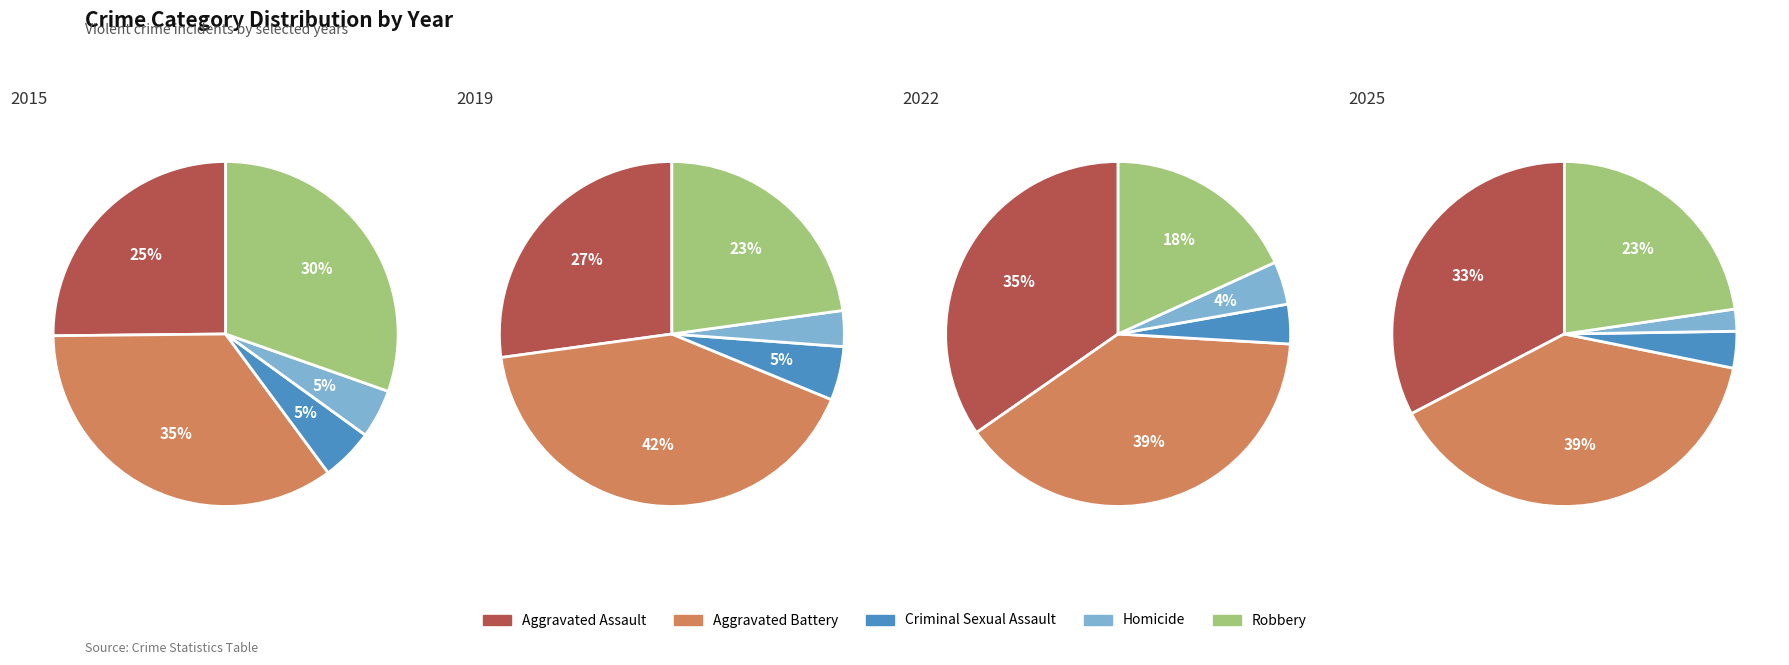

Which has a higher value, Robbery or Aggravated Assault?

Robbery